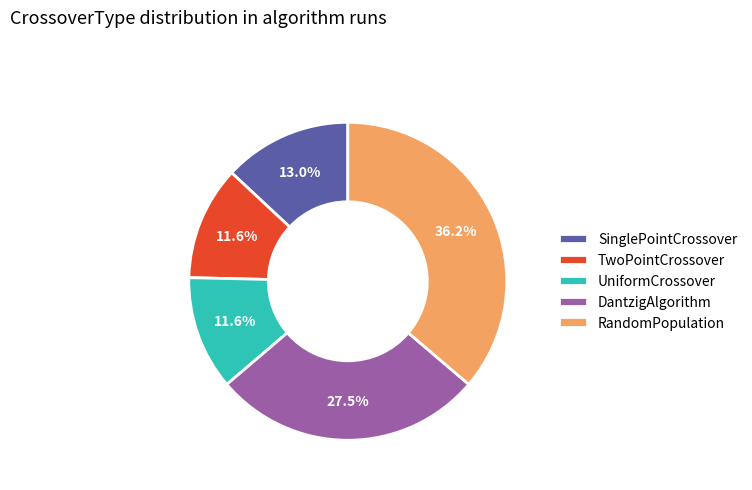

The RandomPopulation slice represents 44% of the pie. True or false?

False